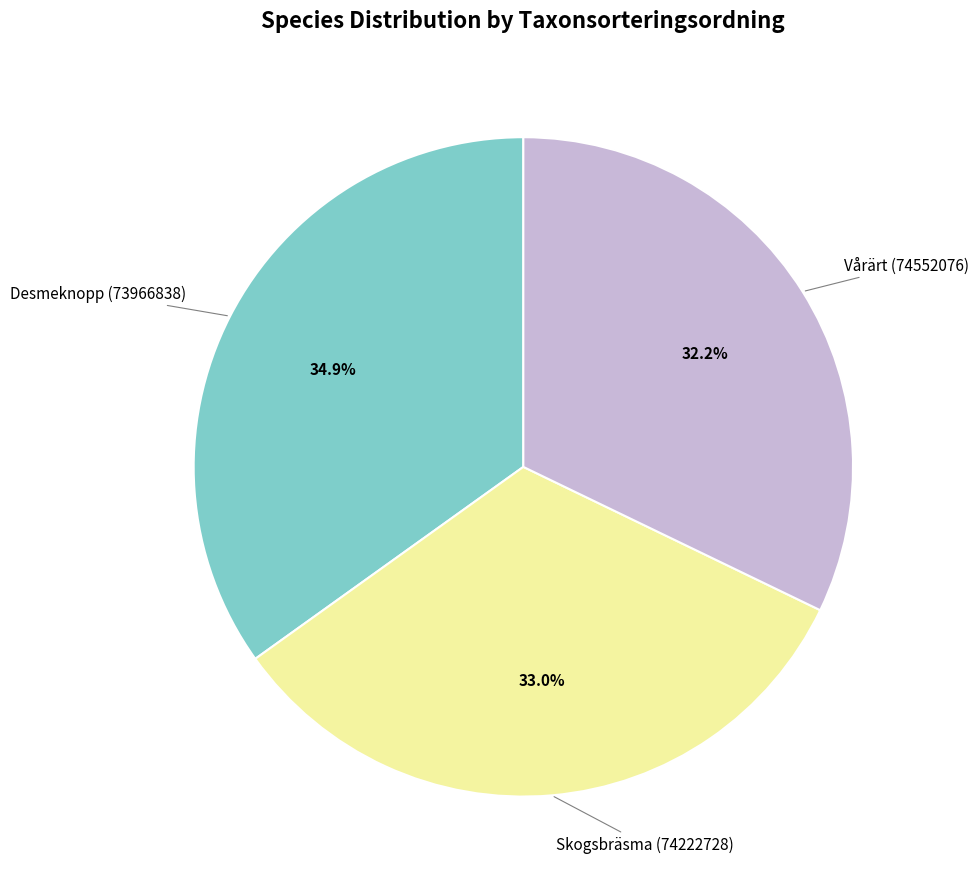

Does any single category account for the majority?

No